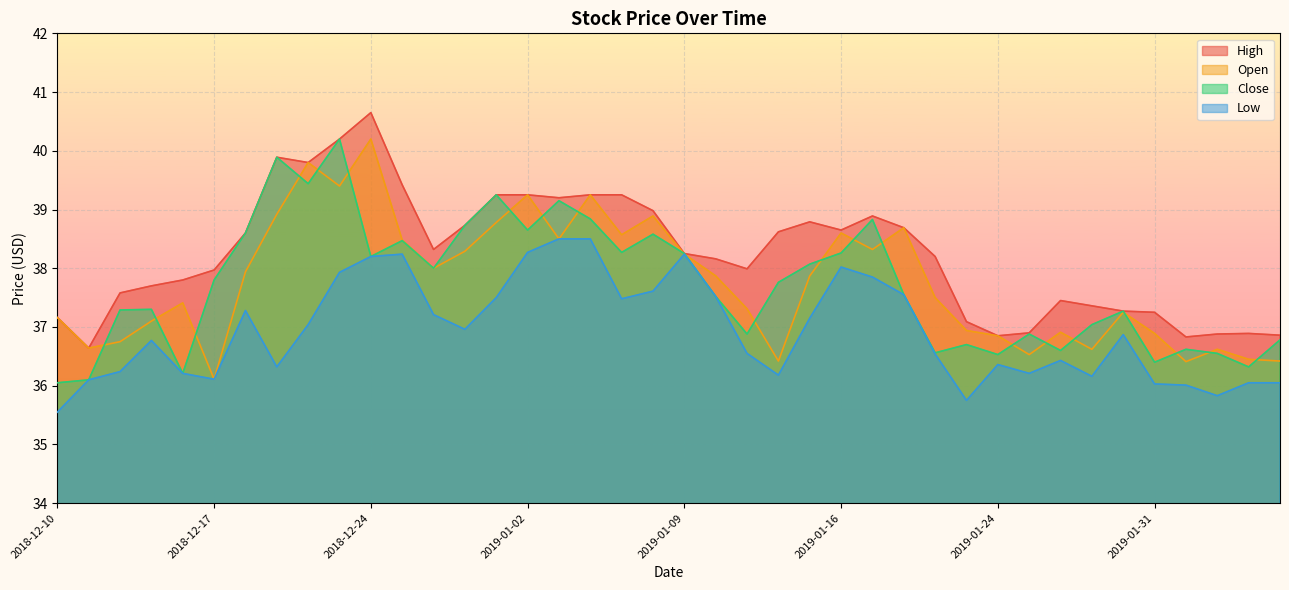

Which series has the largest total across all categories?

High